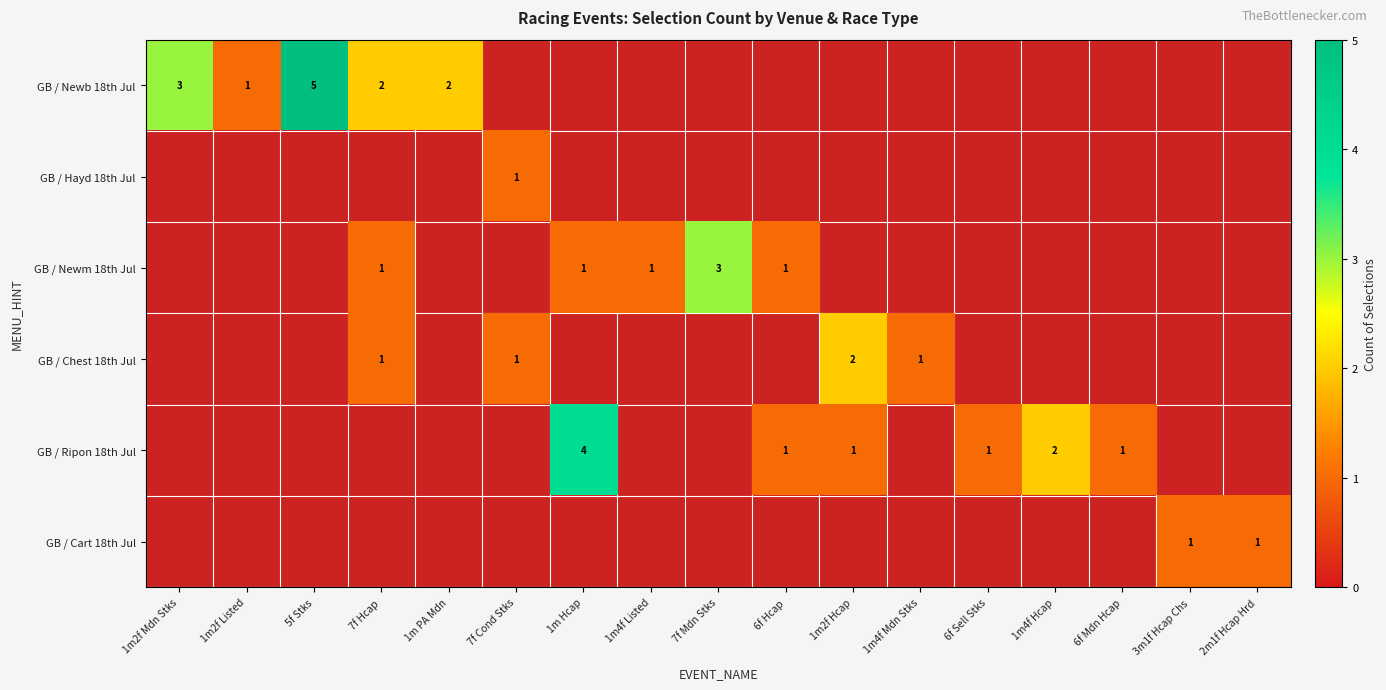

Is the value of GB / Chest 18th Jul at 3m1f Hcap Chs greater than the value of GB / Newm 18th Jul at 1m2f Hcap?

No